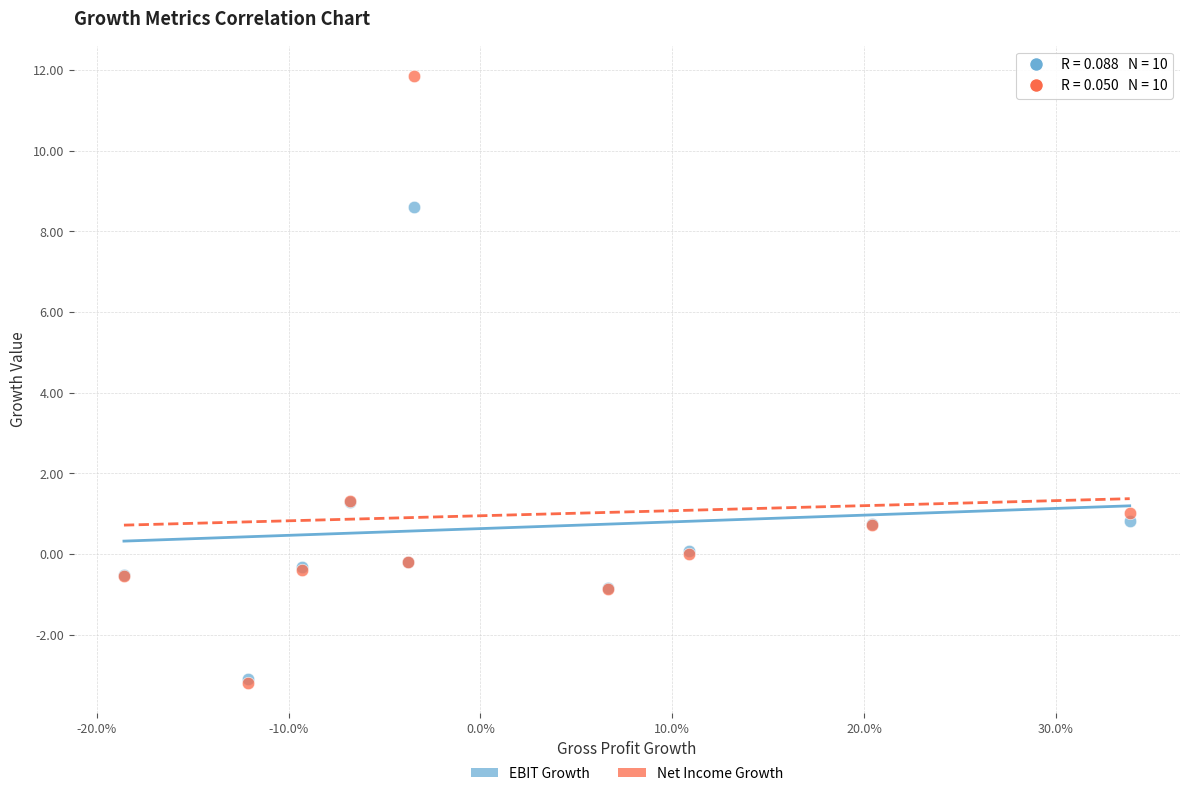

Which series reaches the maximum Y coordinate?

Net Income Growth